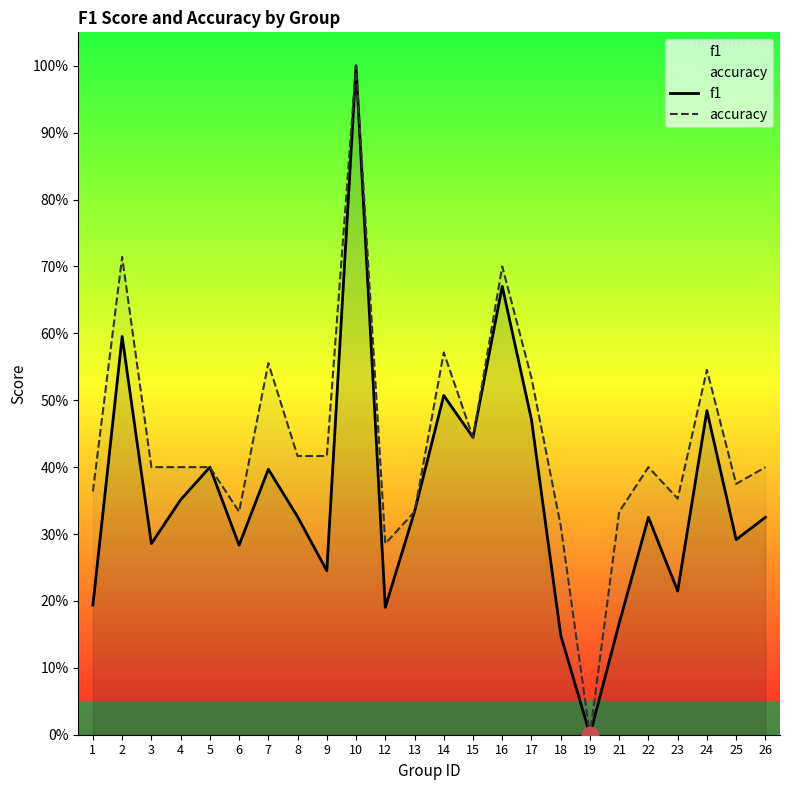

How many positive values does the accuracy series have?

23